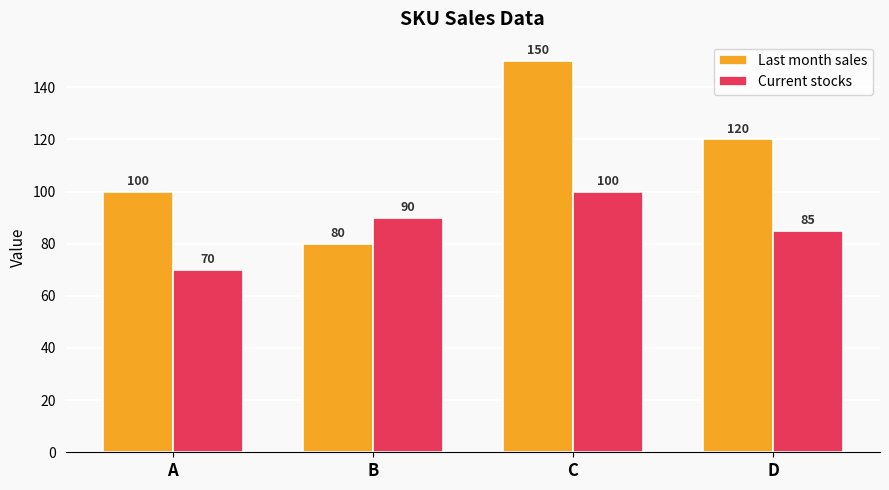

Are the bars horizontal?

No